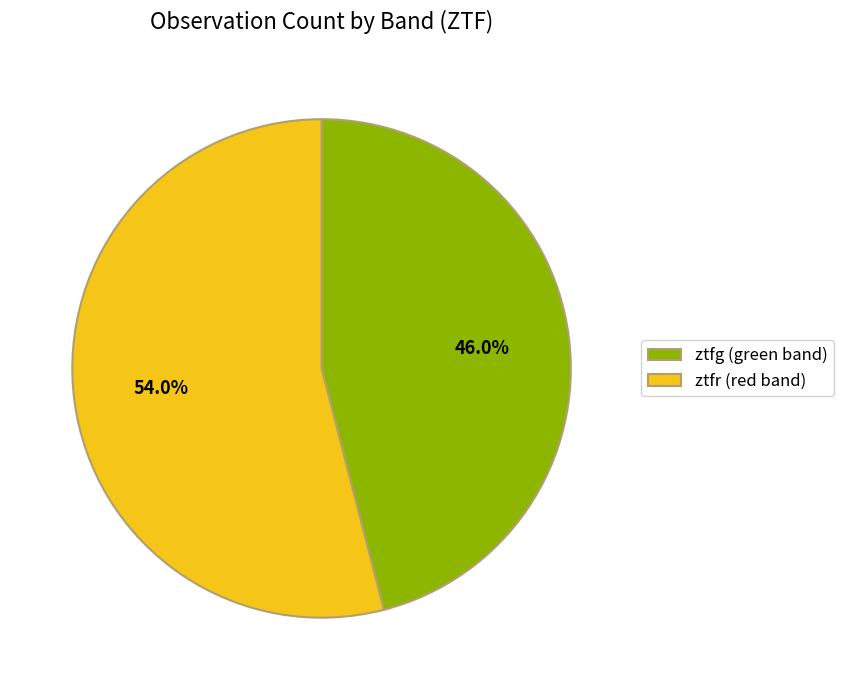

What is the smallest slice in the pie chart?

ztfg